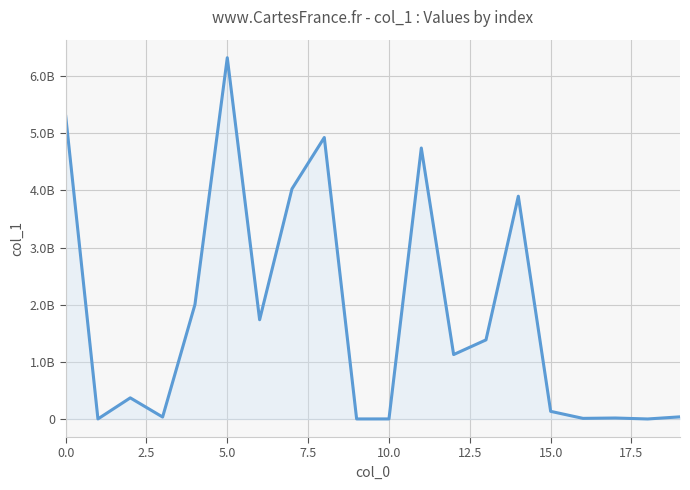

Does the chart display data point markers on the line(s)?

No